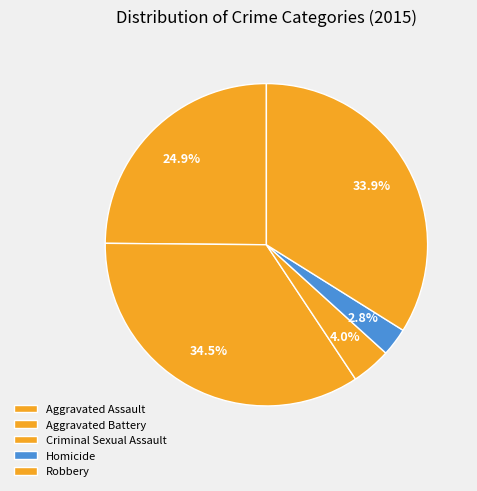

Which has a higher value, Robbery or Homicide?

Robbery